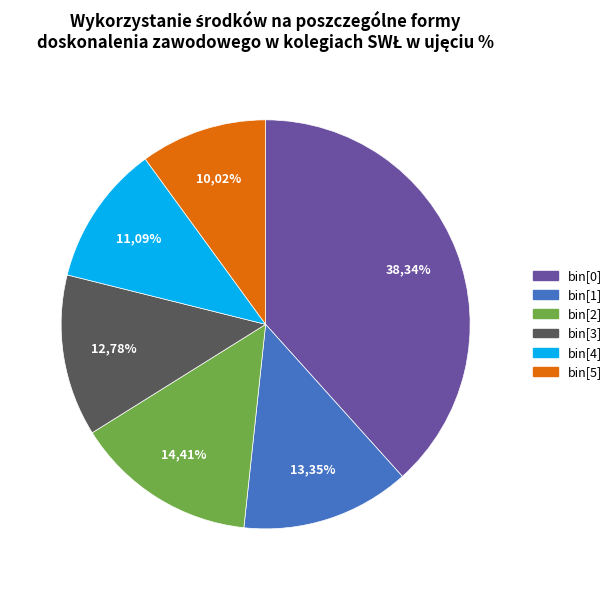

To the nearest percent, what percentage of the pie is bin[5]?

10%